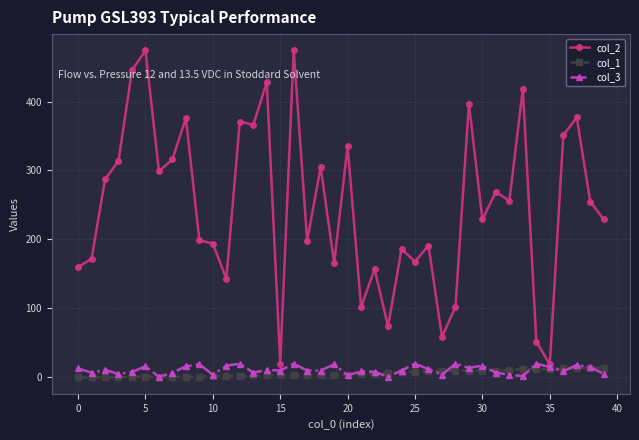

Which series has the largest total across all categories?

col_2